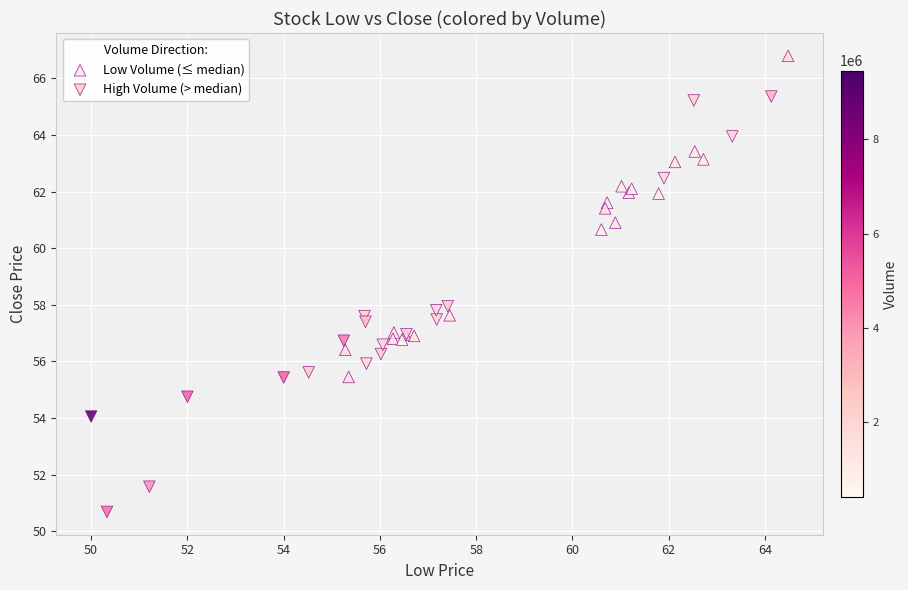

Which series has the largest Y range (max minus min)?

High Volume (> median)